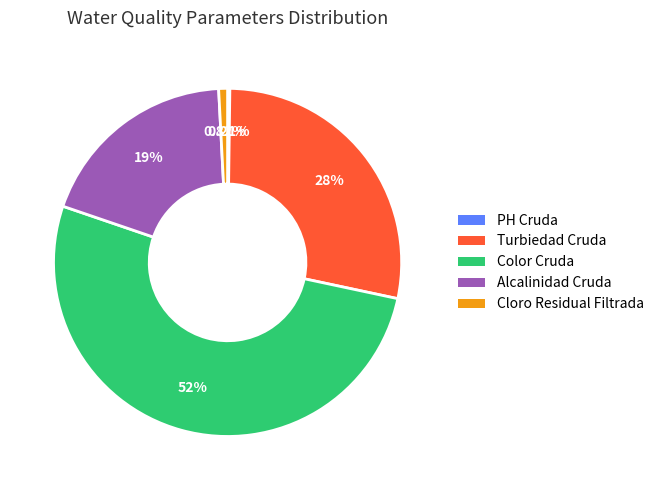

What is the largest slice in the pie chart?

Color Cruda